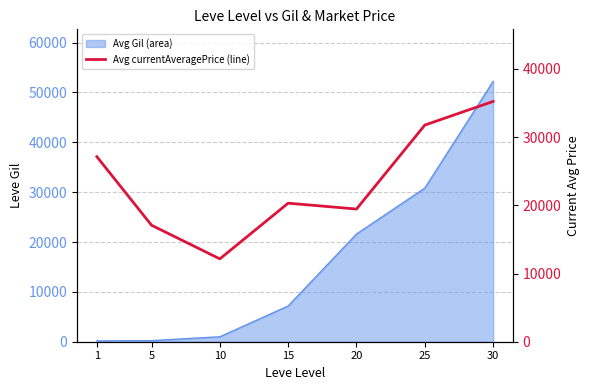

Which label corresponds to the largest value in the chart?

30